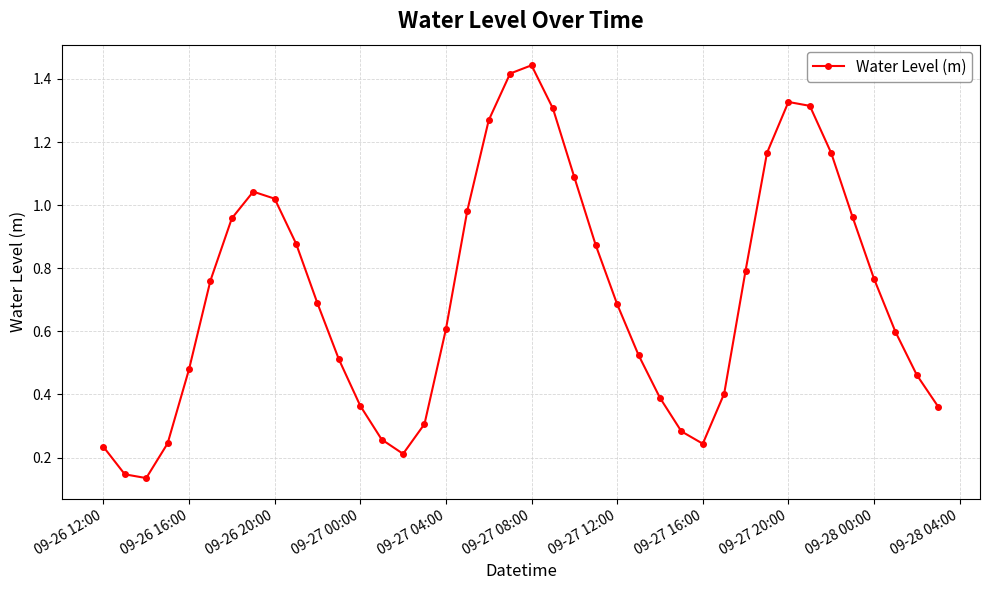

Does the chart display data point markers on the line(s)?

Yes